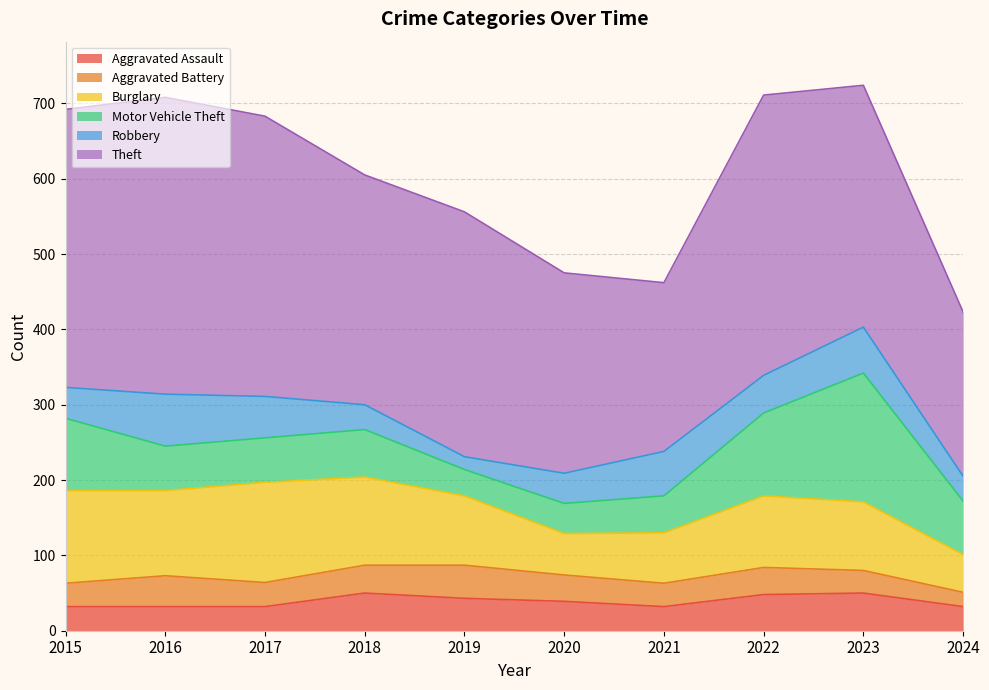

What is the value of the Aggravated Battery point at the 7th from the left?

31